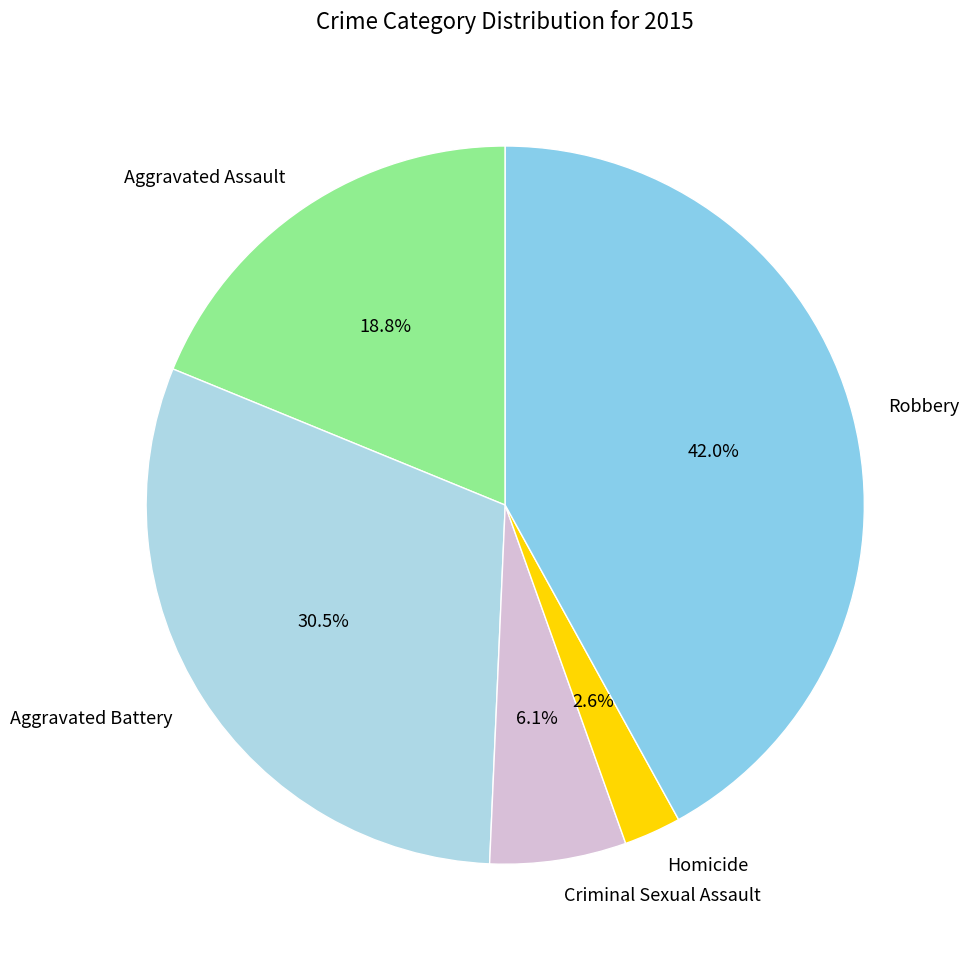

To the nearest percent, what is the difference between the Robbery and Criminal Sexual Assault slice percentages?

36%